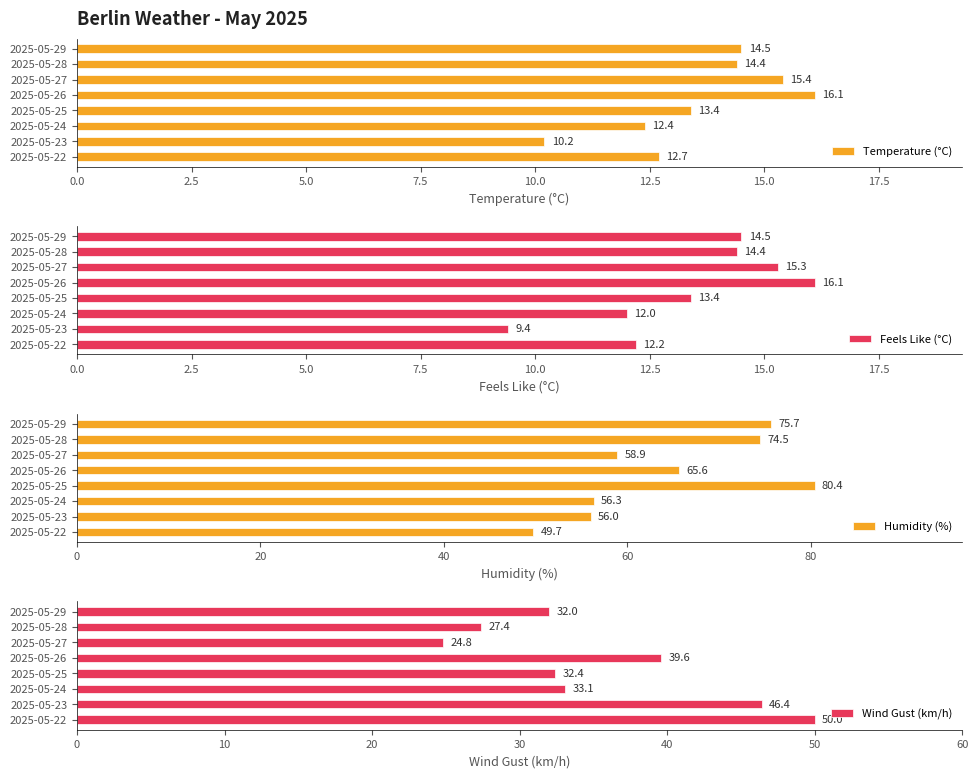

List the labels in order of Feels Like (°C) value, smallest first.

2025-05-23, 2025-05-24, 2025-05-22, 2025-05-25, 2025-05-28, 2025-05-29, 2025-05-27, 2025-05-26